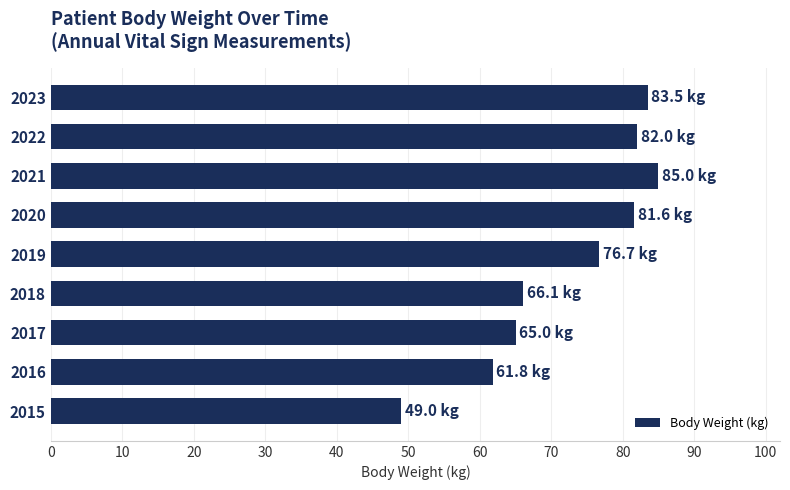

Which has a higher value, 2016 or 2020?

2020